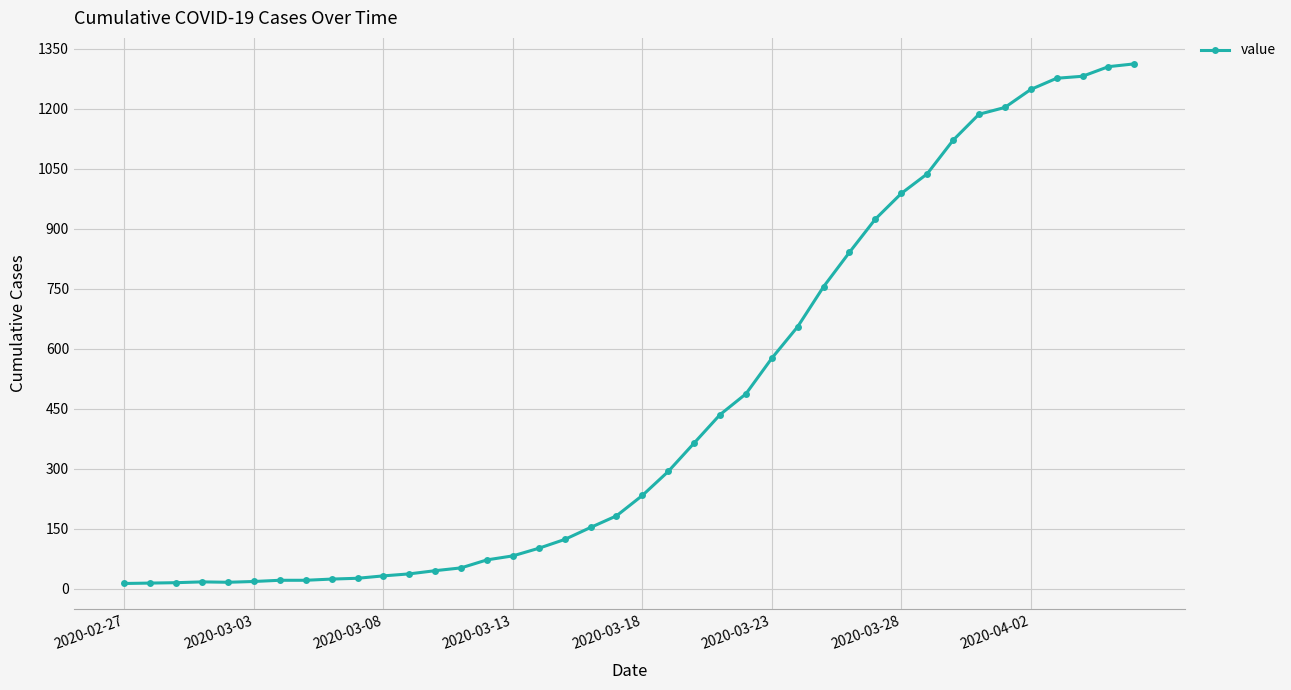

What is the maximum value shown in the chart?

1312